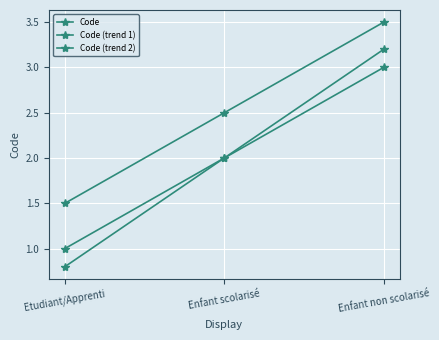

Is the value of Code (trend 1) at Enfant scolarisé greater than the value of Code (trend 2) at Enfant scolarisé?

Yes